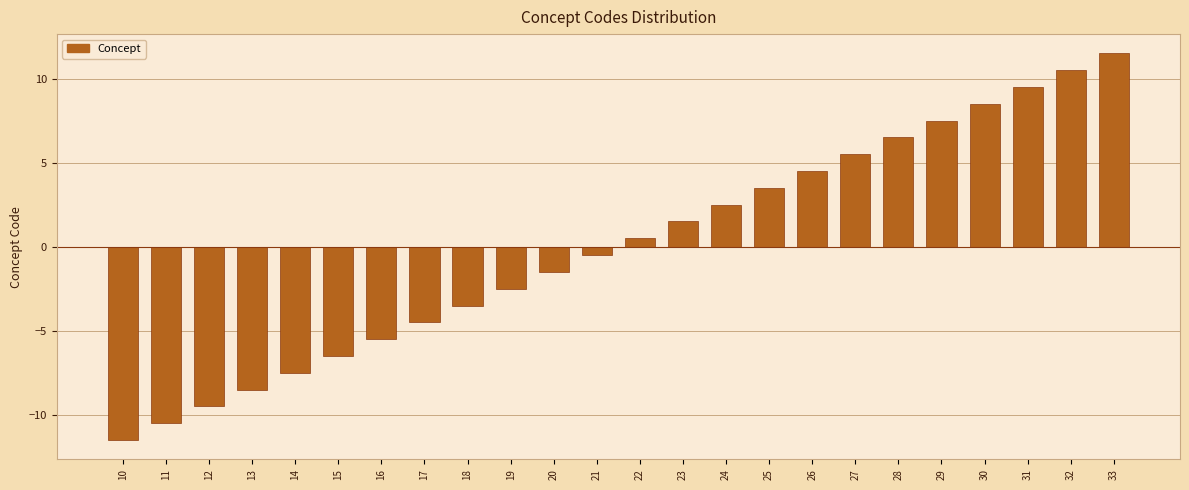

Reading left to right, transcribe all the data shown in this chart.

10=-11.5	11=-10.5	12=-9.5	13=-8.5	14=-7.5	15=-6.5	16=-5.5	17=-4.5	18=-3.5	19=-2.5	20=-1.5	21=-0.5	22=0.5	23=1.5	24=2.5	25=3.5	26=4.5	27=5.5	28=6.5	29=7.5	30=8.5	31=9.5	32=10.5	33=11.5